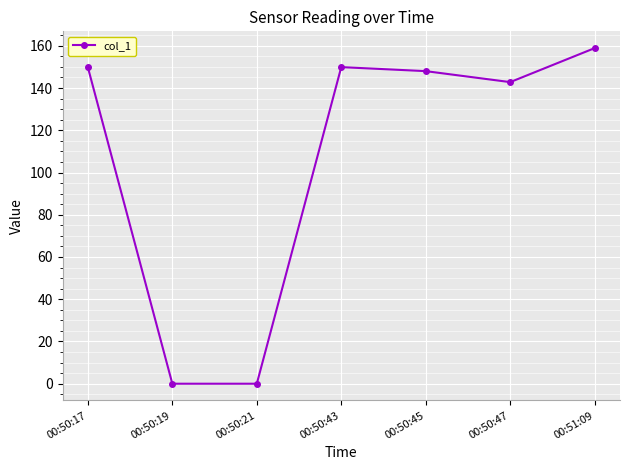

The chart shows a value of 149.8 at 00:50:17. True or false?

True